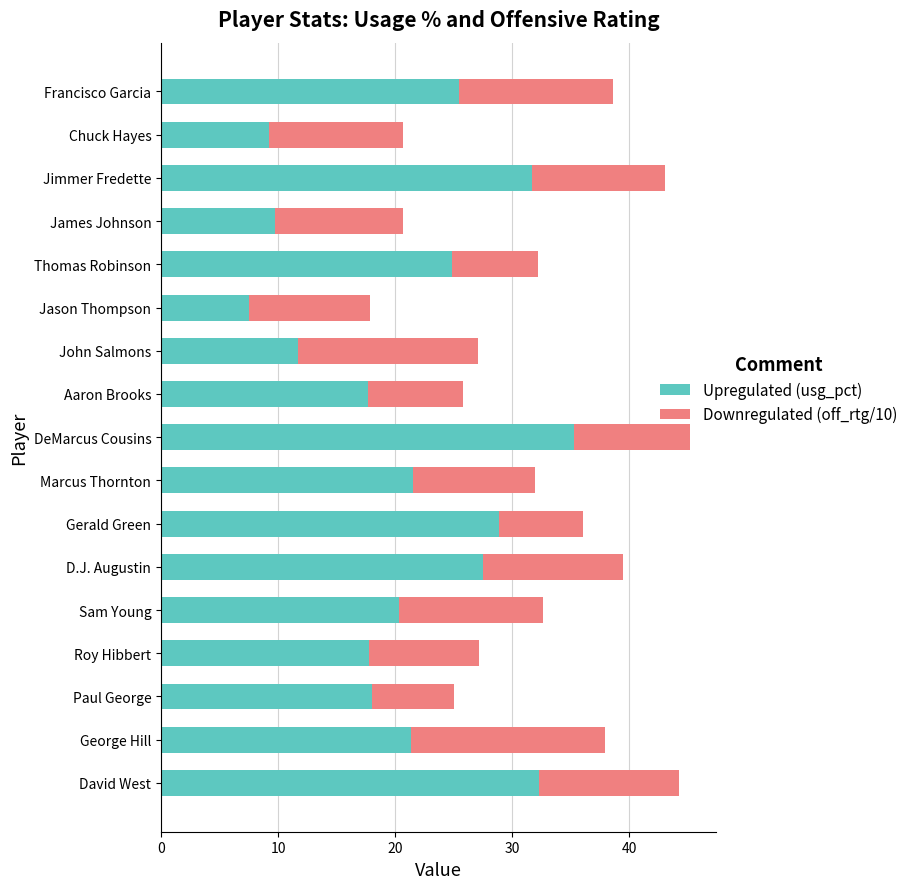

What is the lowest value of the Upregulated (usg_pct) series?

7.5